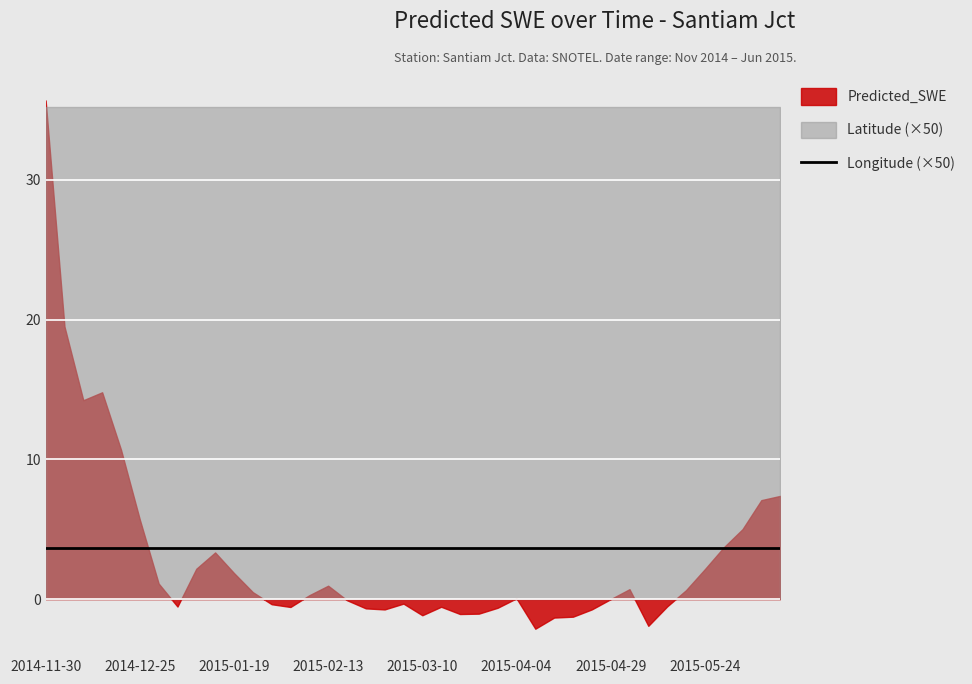

Where is Latitude nearest to the value 0?

2014-11-30